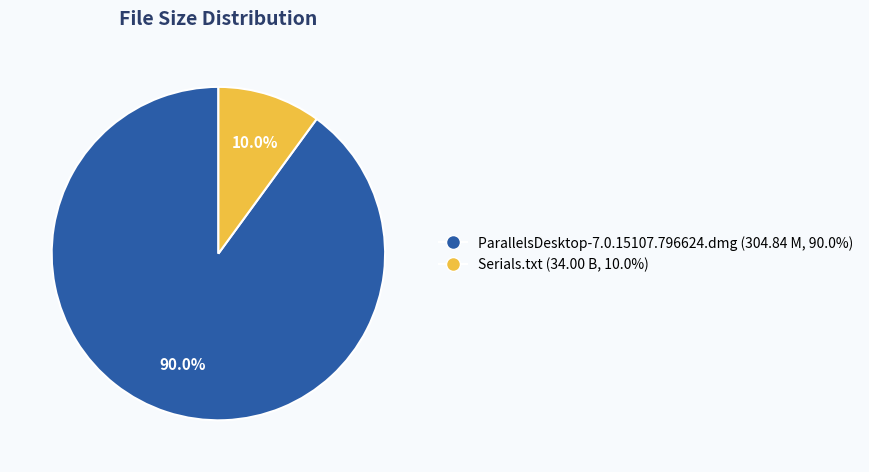

How many segments does this pie chart have?

2